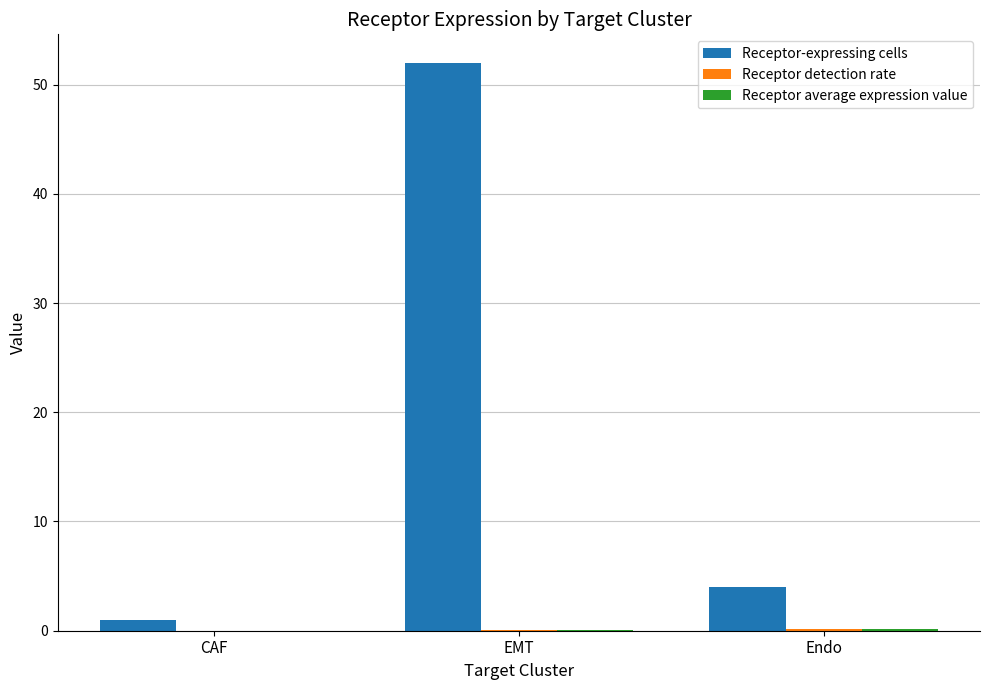

What is the greatest value displayed?

52.0